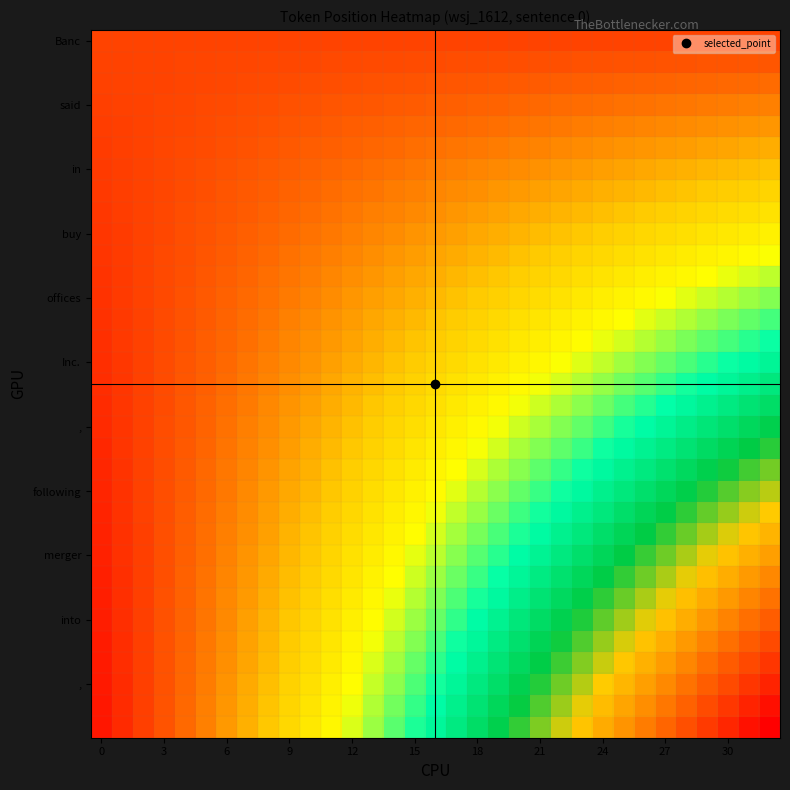

At how many categories does at least one series exceed 0?

33